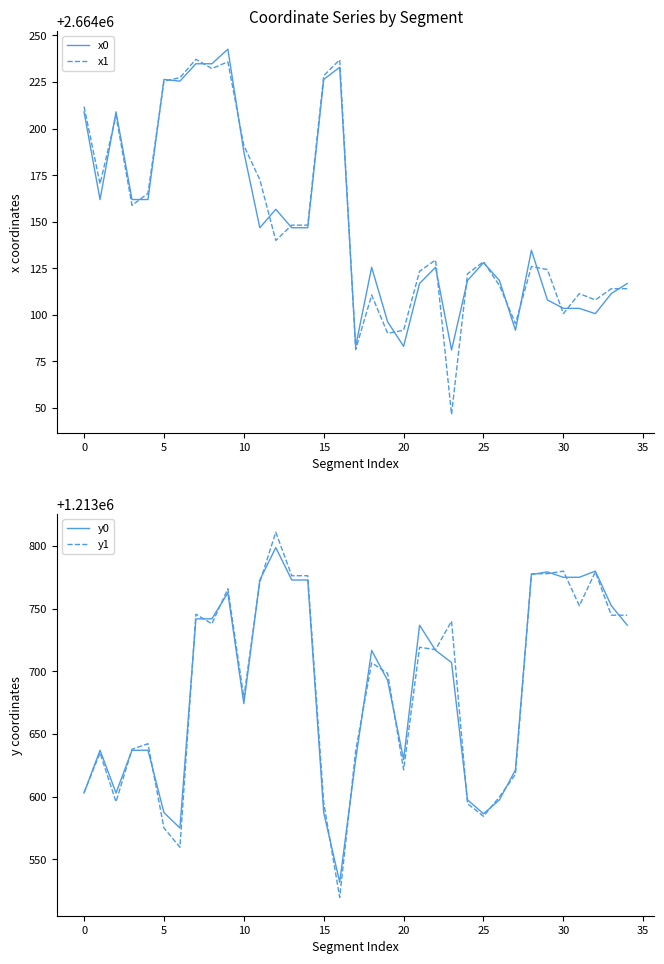

True or false: x1 and y0 cross at least once.

False